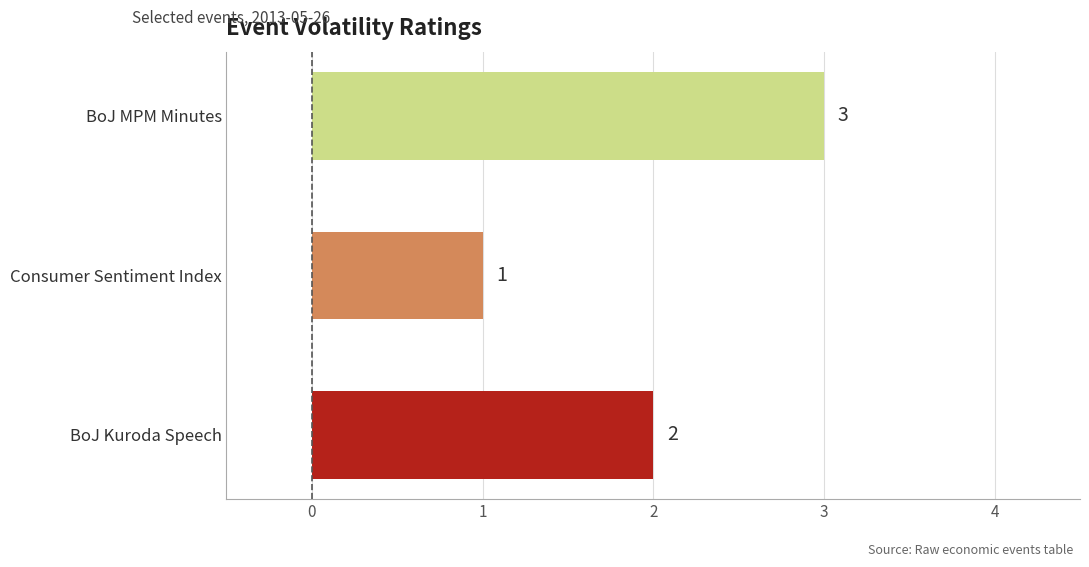

At which label is the value closest to 2?

BoJ Kuroda Speech